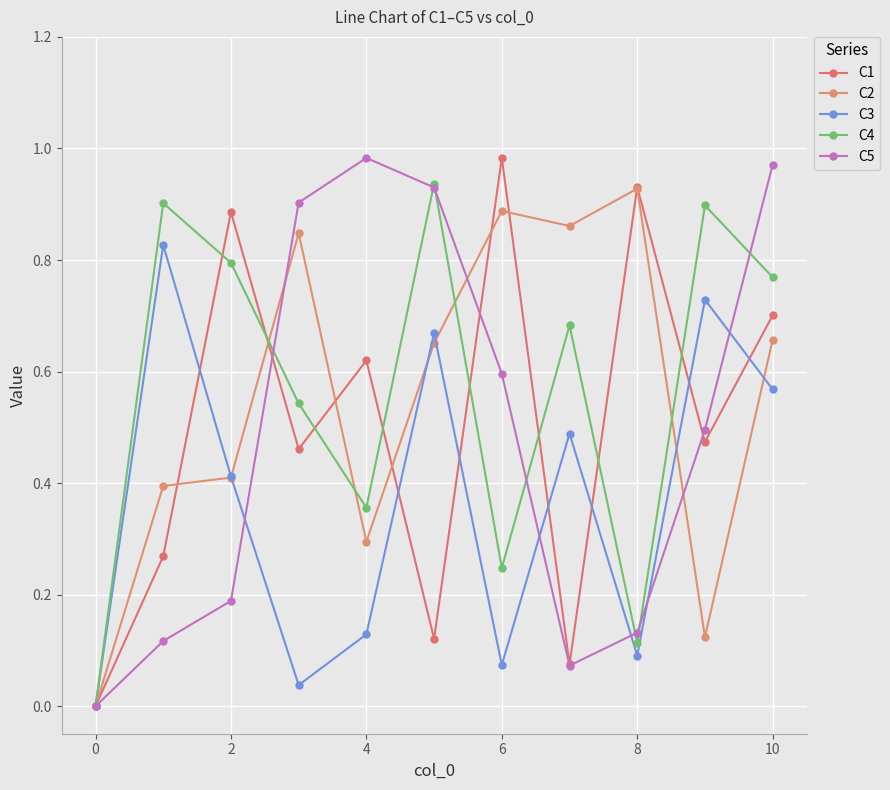

In C3, how many points are lower than both neighbors (excluding endpoints)?

3